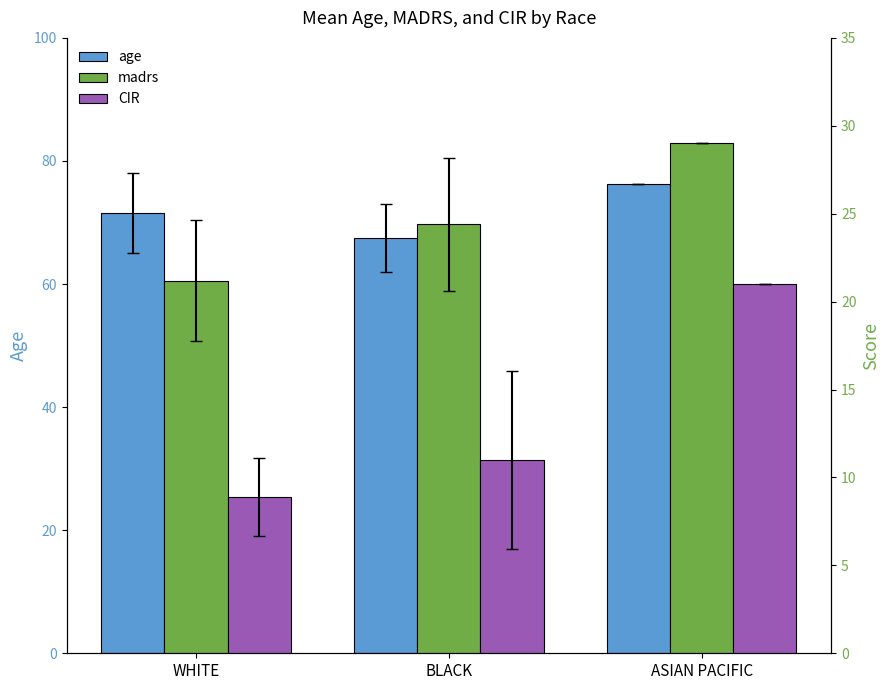

Are the bars horizontal?

No